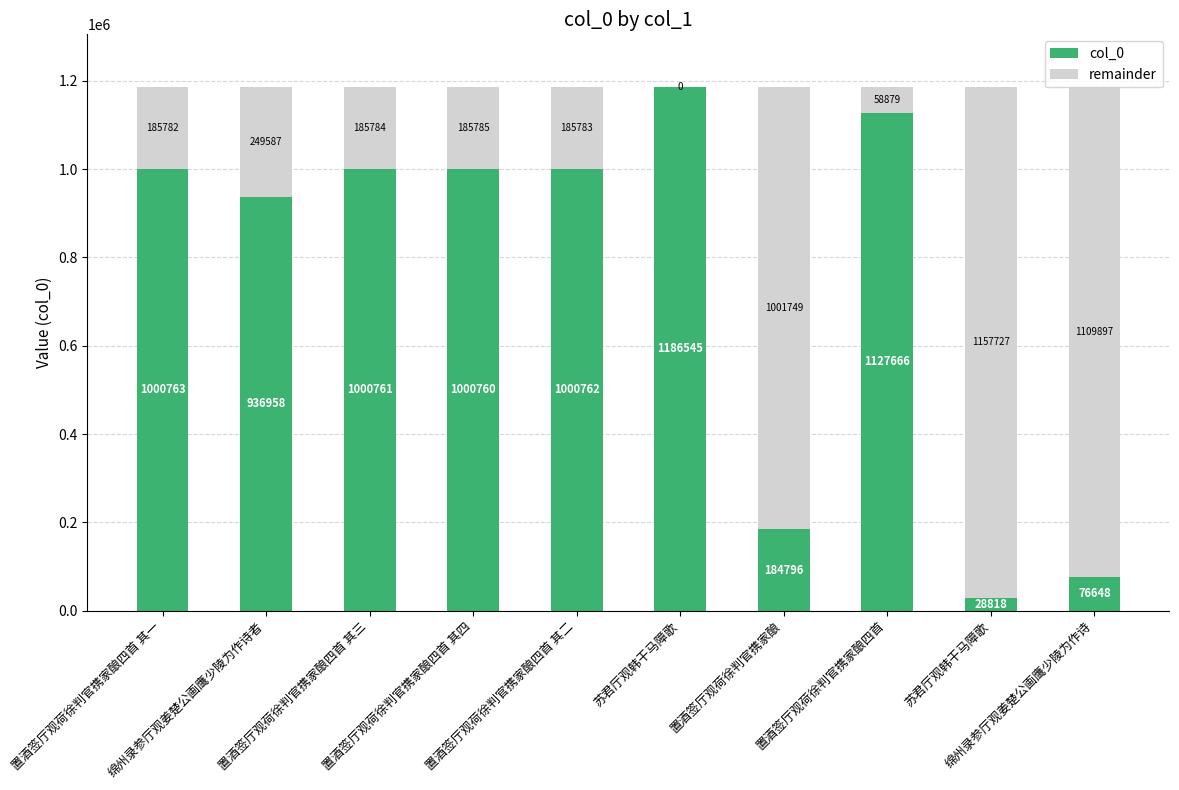

Are the bars horizontal?

No